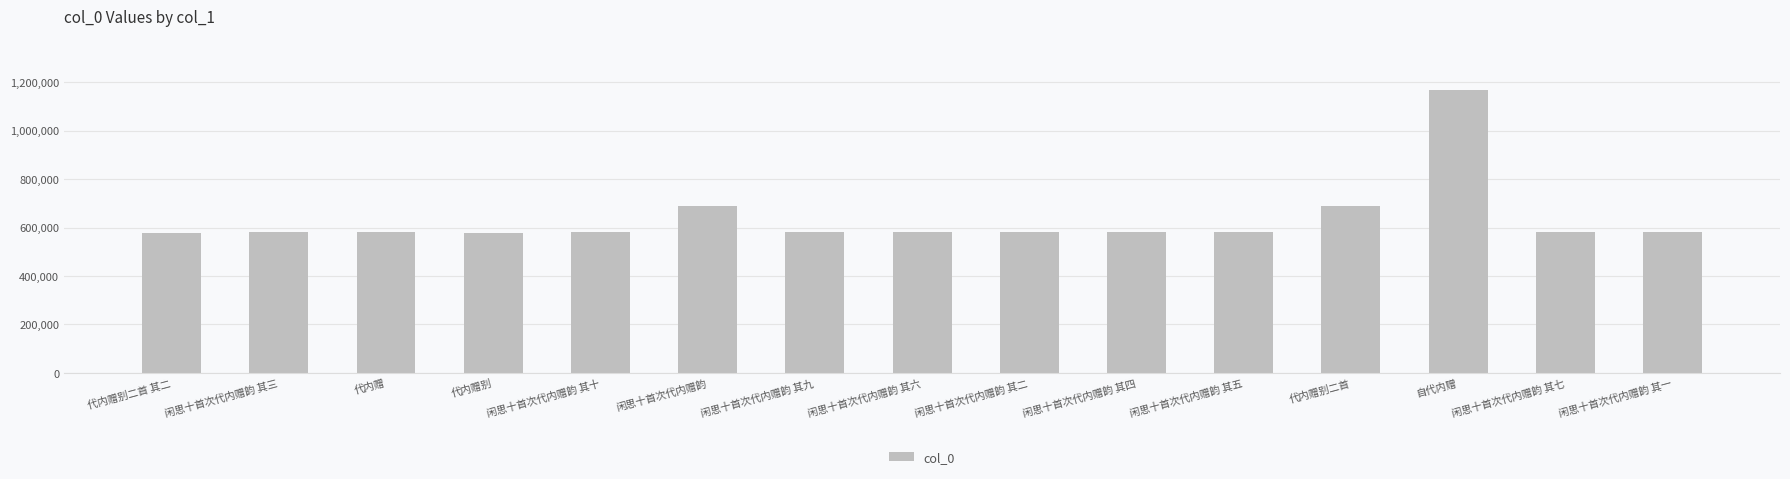

Are the bars horizontal?

No